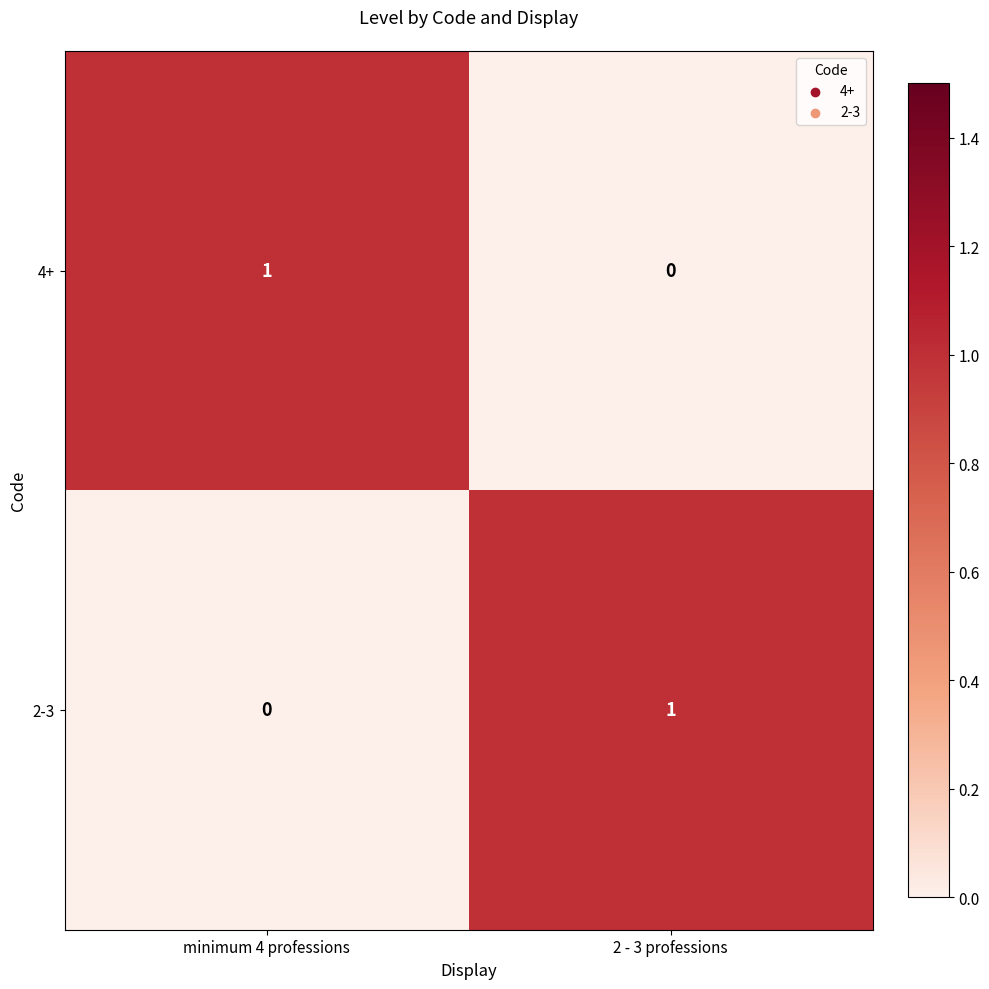

Reading left to right, extract all data points from this chart.

4+: minimum 4 professions=1	2 - 3 professions=0
2-3: minimum 4 professions=0	2 - 3 professions=1